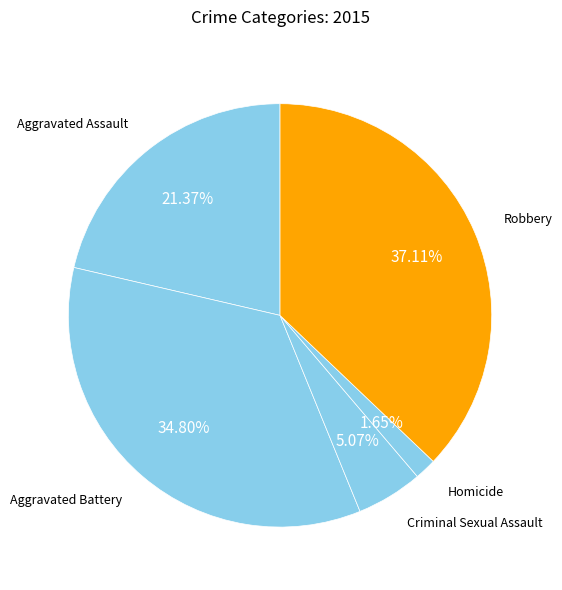

Between Aggravated Assault and Robbery, which is larger?

Robbery